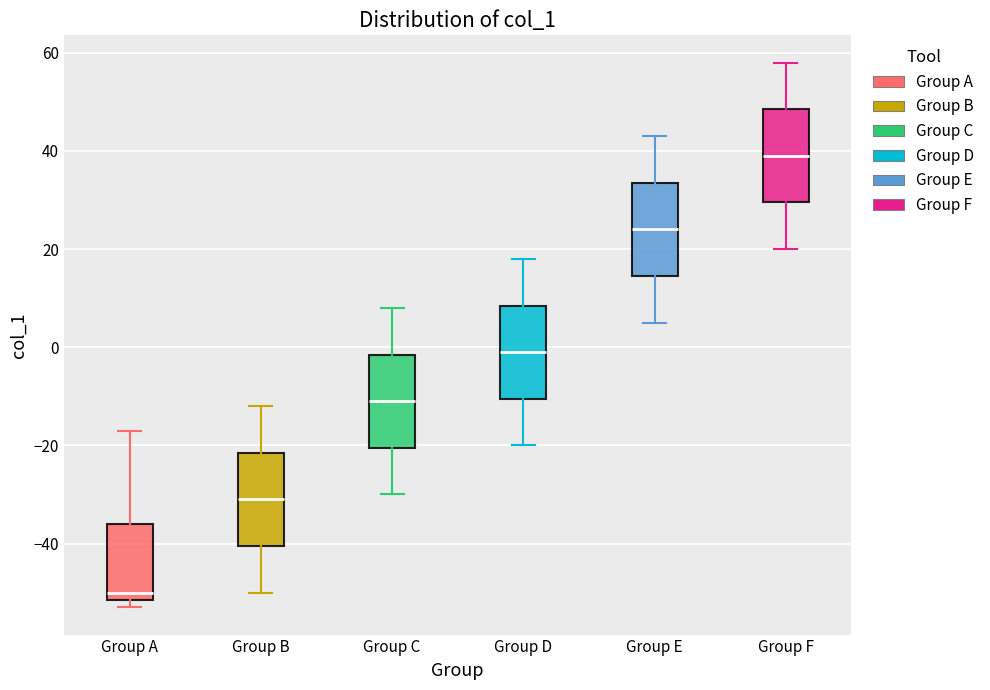

Which box has the lowest median line?

Group A